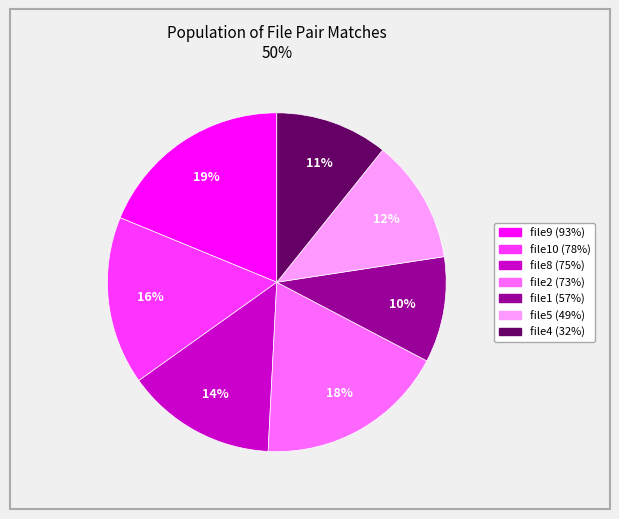

Do file9 (93%) and file4 (32%) together represent more than half of the pie?

No